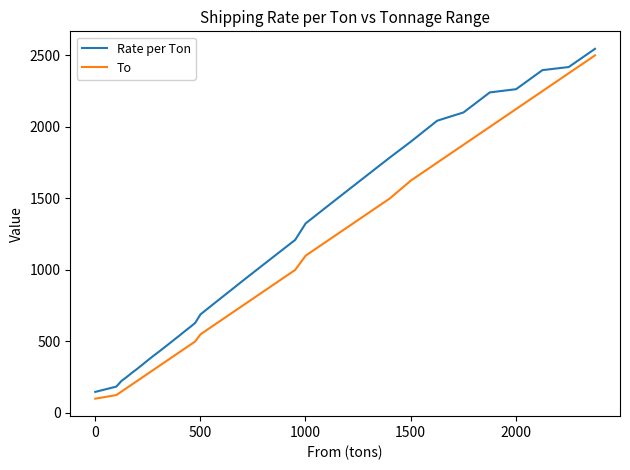

What is the lowest value of the To series?

100.0